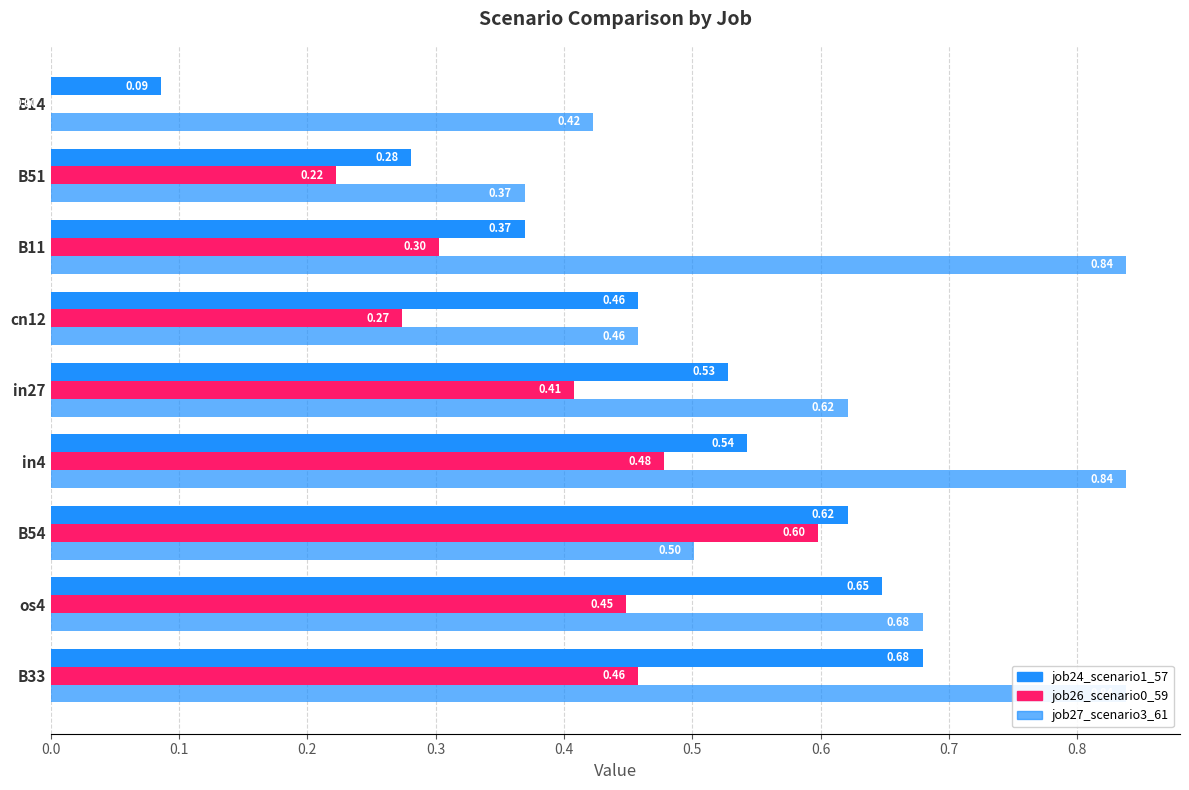

What is the difference between the maximum and minimum values in the job27_scenario3_61 series?

0.5